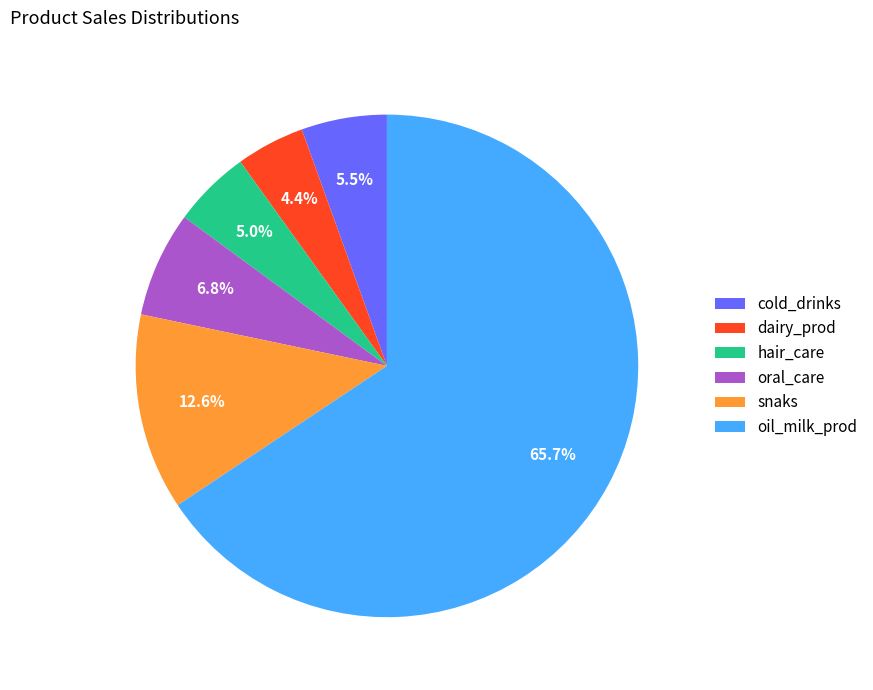

Count the number of slices in the pie.

6